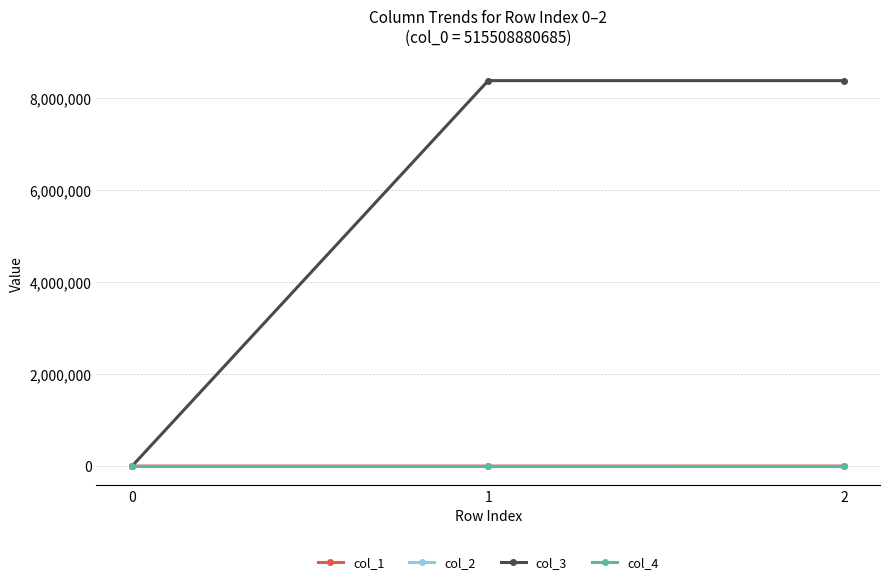

What is the sum of all col_3 values?

16777520.0